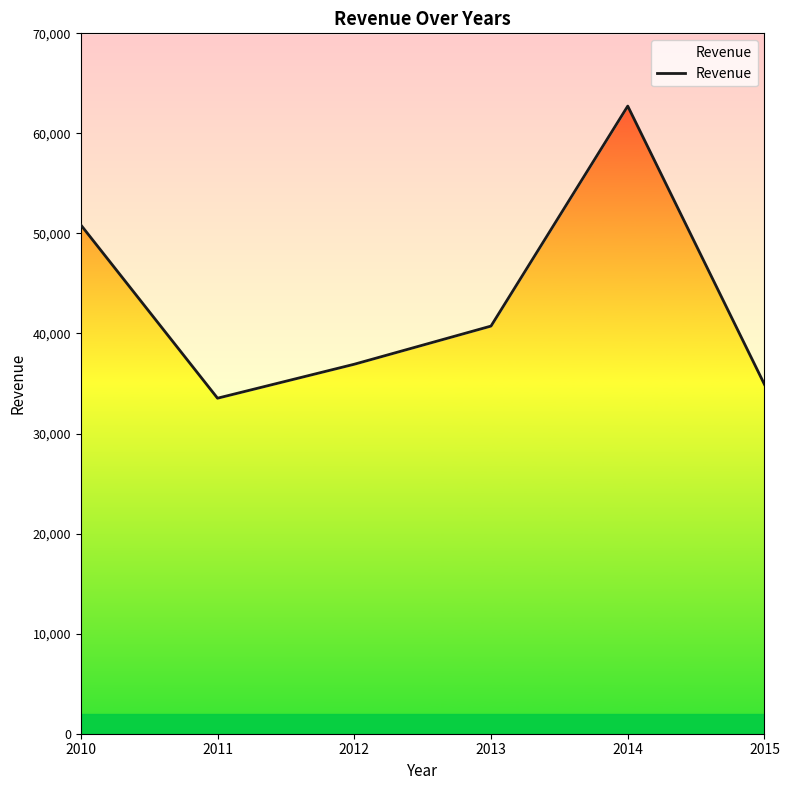

Reading left to right, list all the values displayed in this chart.

50856	33533	36928	40742	62728	34901